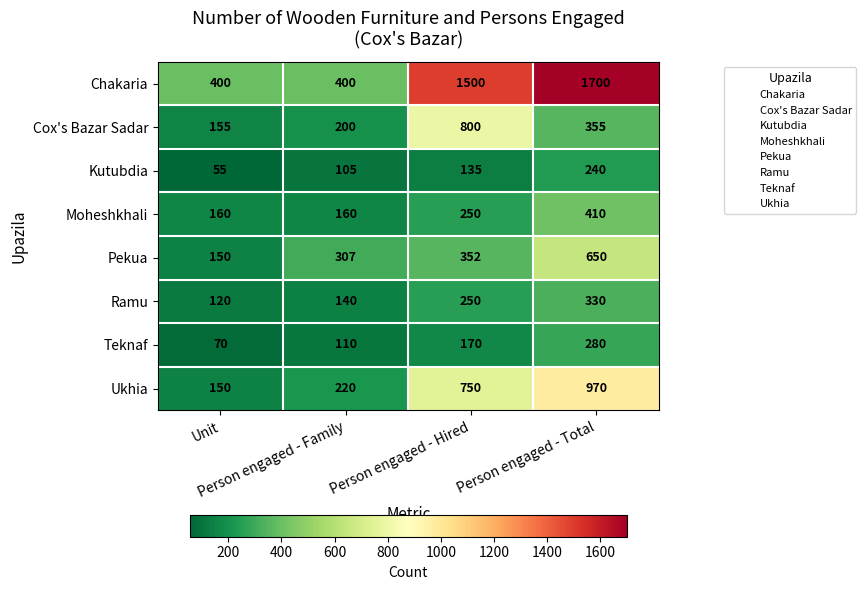

Which series has the largest total across all categories?

Chakaria